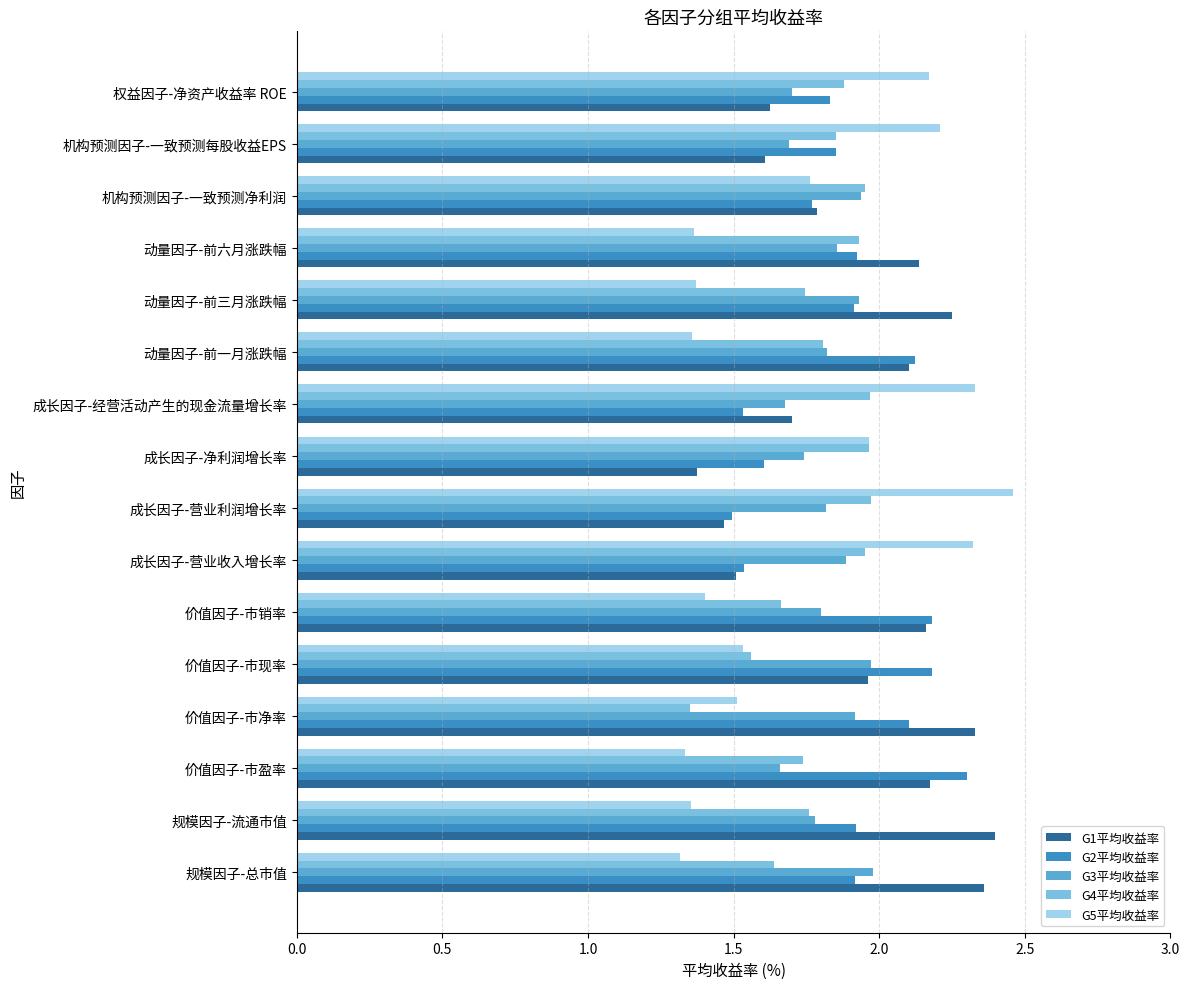

True or false: G5平均收益率 has a value of 2.4 at 价值因子-市现率.

False